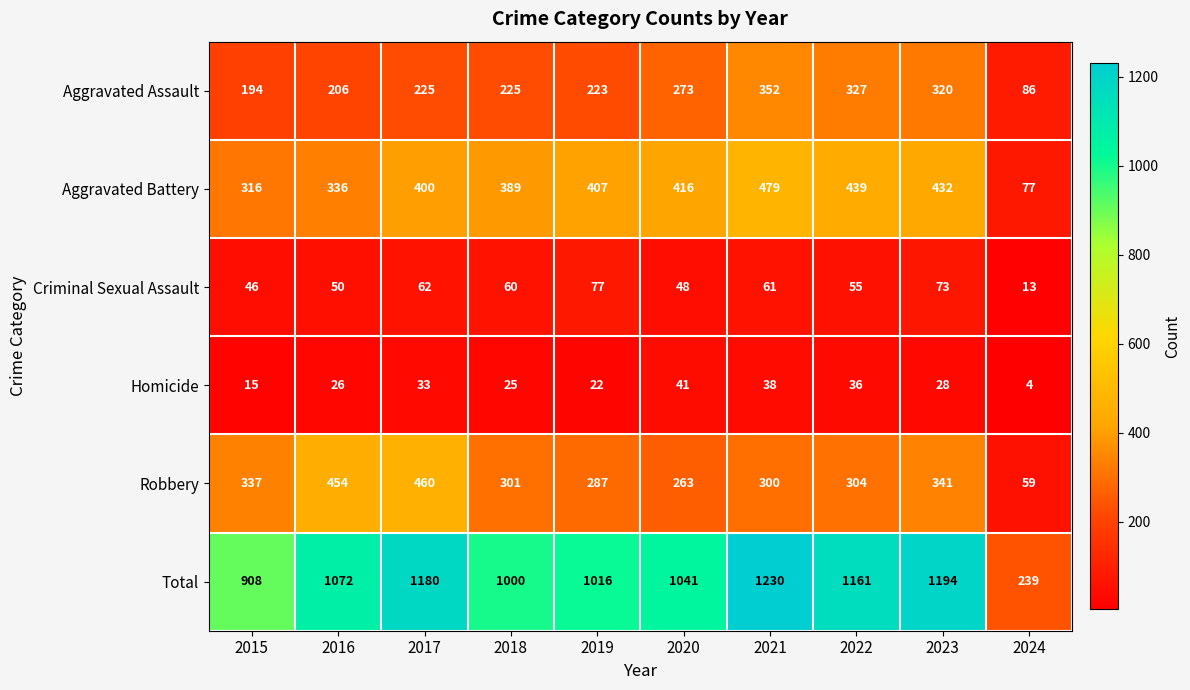

The value of Aggravated Battery at 2022 is 114. True or false?

False